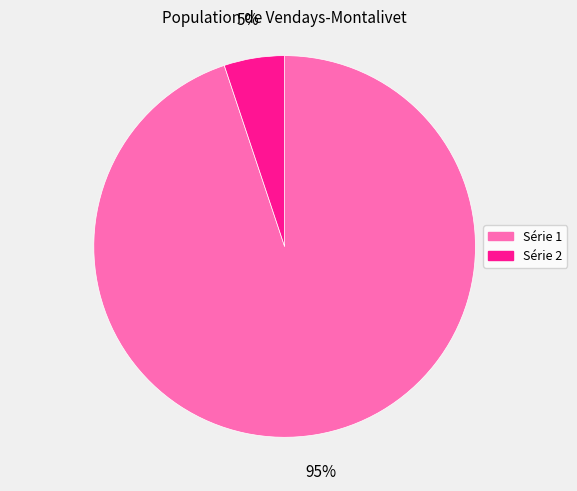

To the nearest percent, what is the difference between the largest and smallest slice percentages?

90%